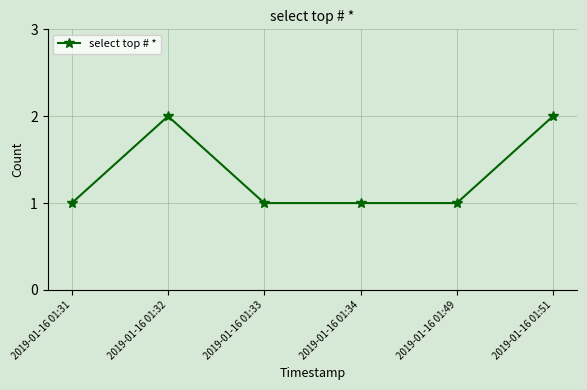

Reading left to right, what are all the values shown in this chart?

2019-01-16 01:31=1	2019-01-16 01:32=2	2019-01-16 01:33=1	2019-01-16 01:34=1	2019-01-16 01:49=1	2019-01-16 01:51=2